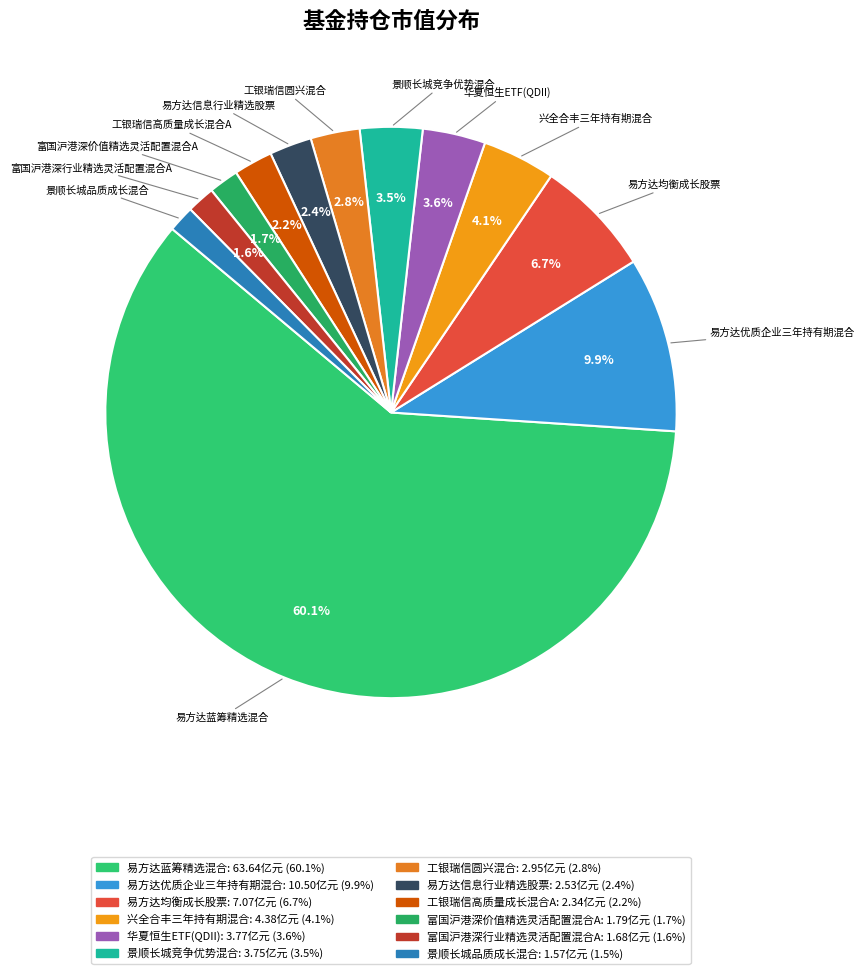

To the nearest percent, what is the difference between the largest and smallest slice percentages?

59%